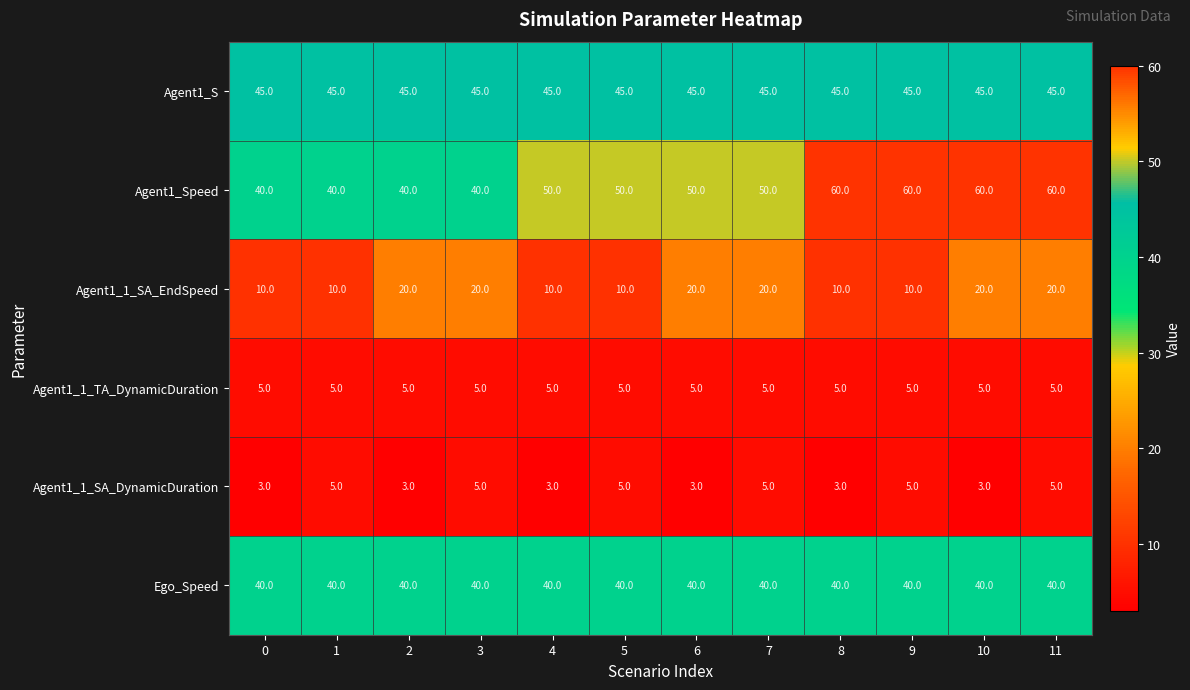

Is it true that Agent1_1_TA_DynamicDuration equals 1 at 2?

False